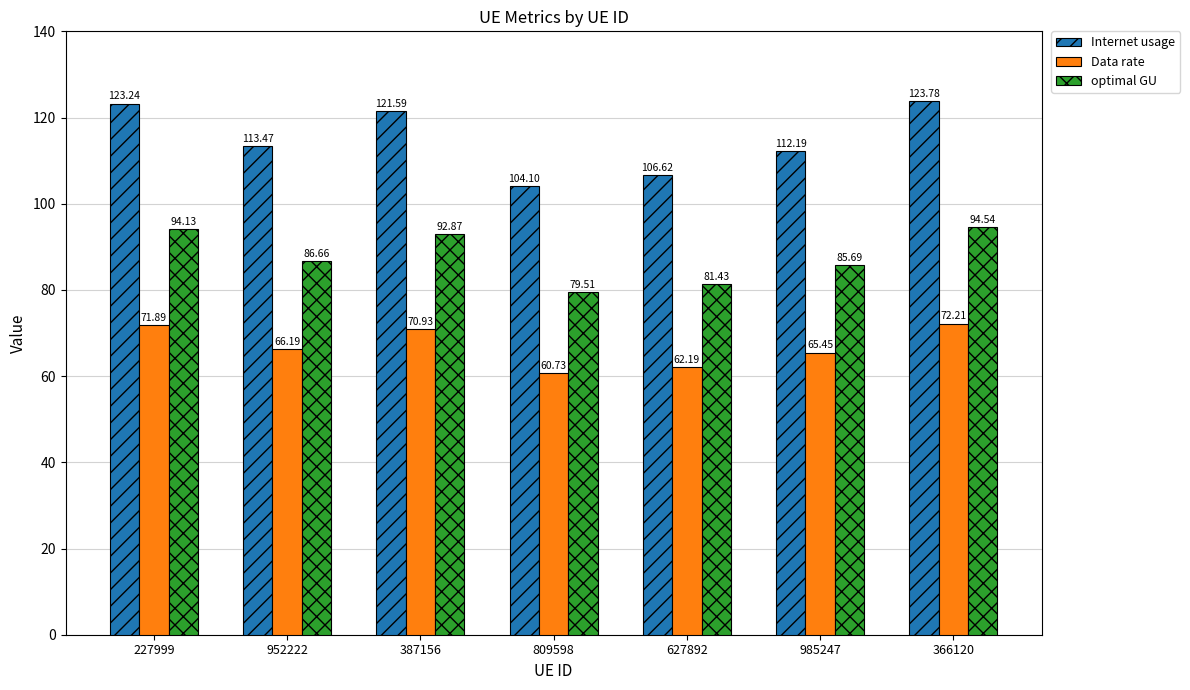

At which category does the chart reach its minimum across all series?

809598